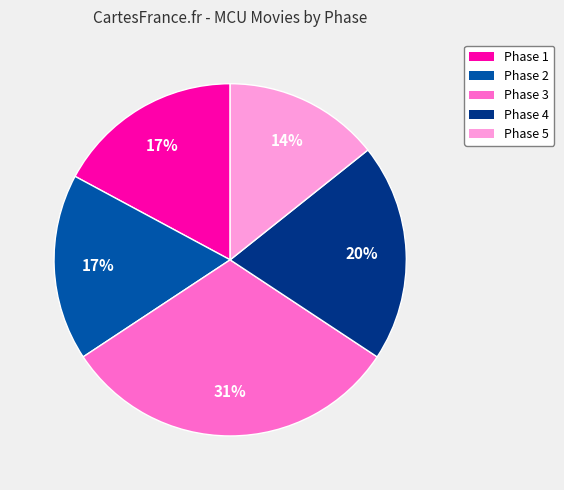

Approximately how many times larger is the value at Phase 4 compared to Phase 2?

1.2